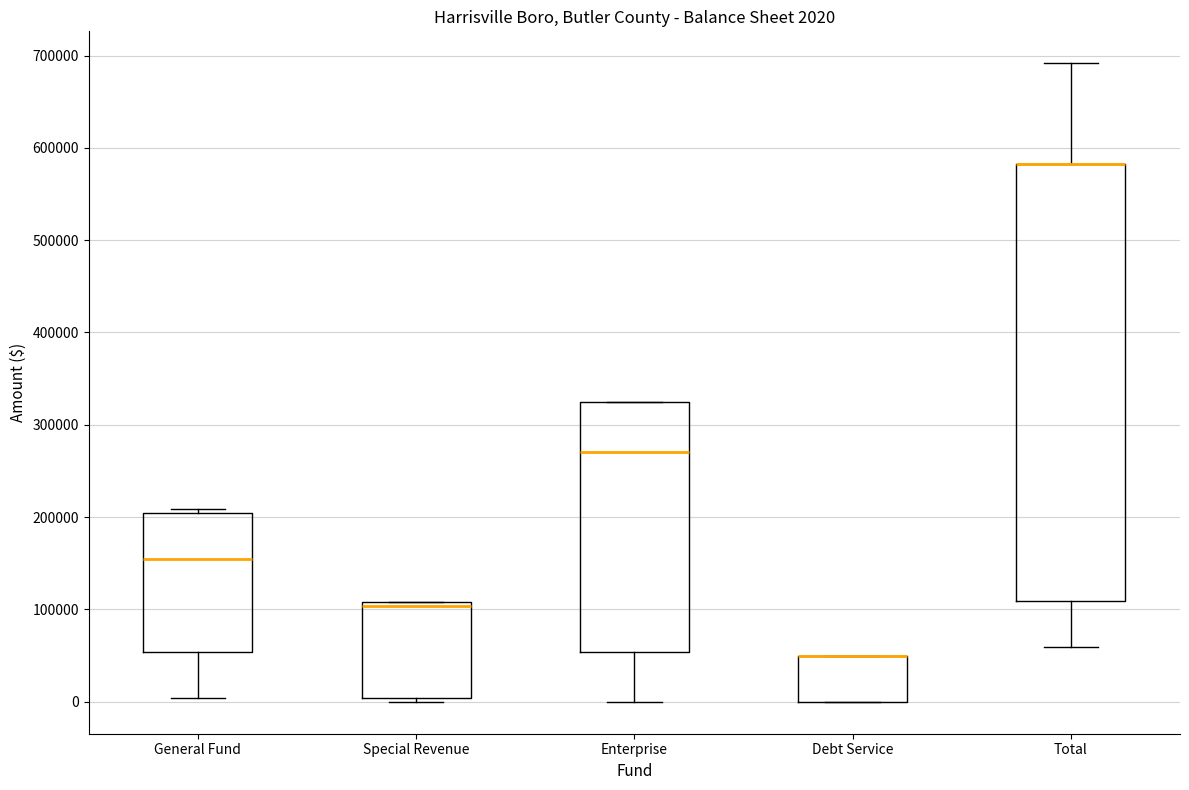

Comparing the boxes themselves (not the whiskers), which one is the tallest?

Total